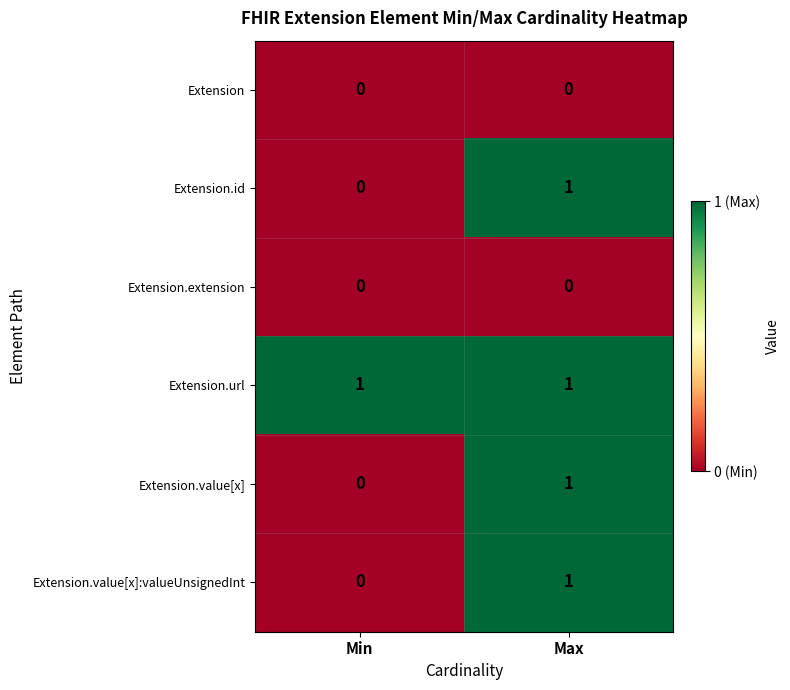

At which category is the sum across all series the highest?

Max